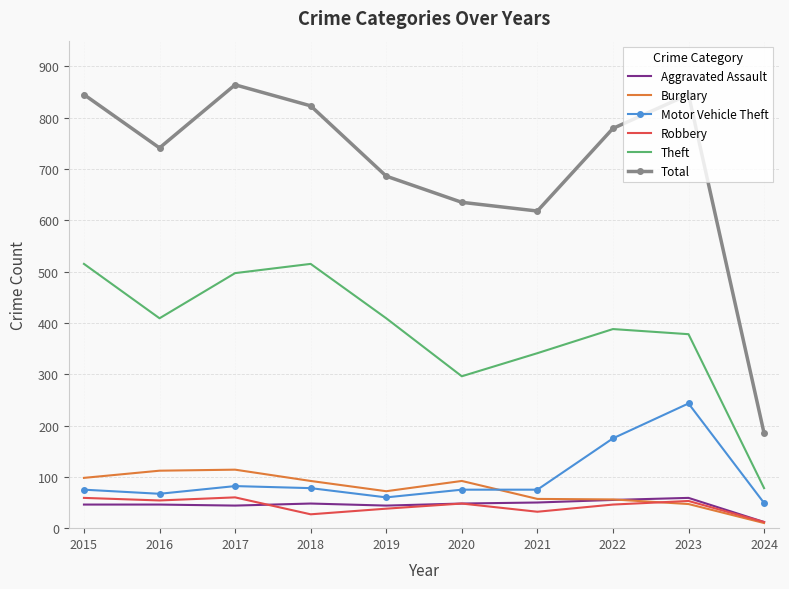

Which series has the largest range (max minus min)?

Total